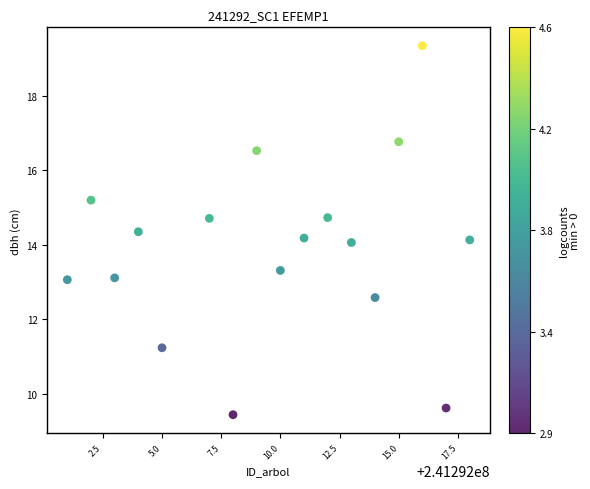

What is the range of X values (max minus min)?

17.0